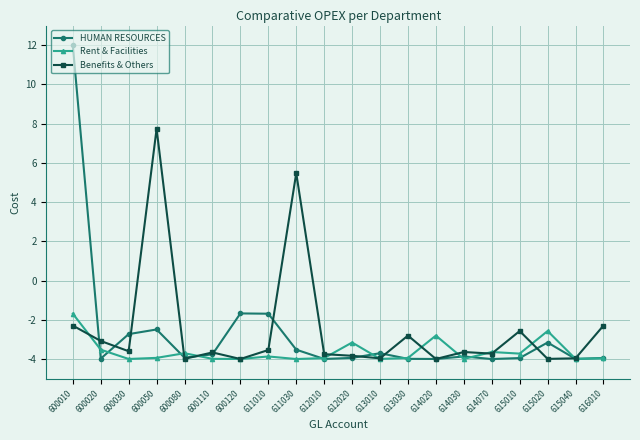

Rank the series by their average value, from highest to lowest.

Benefits & Others, HUMAN RESOURCES, Rent & Facilities